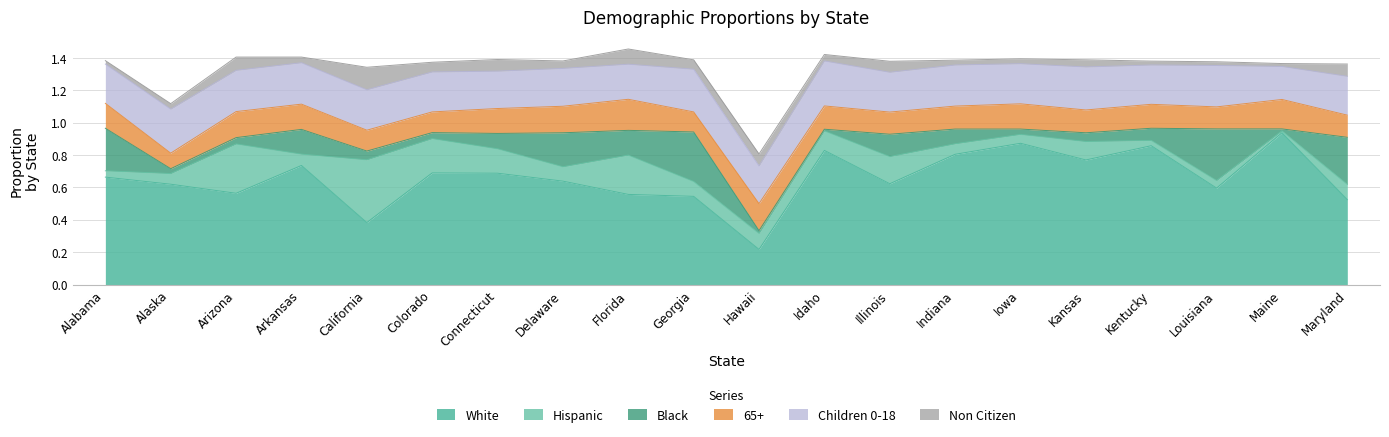

Reading left to right, list all the values displayed in this chart.

White: 0.7	0.6	0.6	0.7	0.4	0.7	0.7	0.6	0.6	0.5	0.2	0.8	0.6	0.8	0.9	0.8	0.9	0.6	0.9	0.5
Hispanic: 0.0	0.1	0.3	0.1	0.4	0.2	0.2	0.1	0.2	0.1	0.1	0.1	0.2	0.1	0.1	0.1	0.0	0.0	0.0	0.1
Black: 0.3	0.0	0.0	0.2	0.1	0.0	0.1	0.2	0.2	0.3	0.0	0.0	0.1	0.1	0.0	0.1	0.1	0.3	0.0	0.3
Non Citizen: 0.0	0.0	0.1	0.0	0.1	0.1	0.1	0.0	0.1	0.1	0.1	0.0	0.1	0.0	0.0	0.0	0.0	0.0	0.0	0.1
65+: 0.2	0.1	0.2	0.2	0.1	0.1	0.2	0.2	0.2	0.1	0.2	0.1	0.1	0.1	0.2	0.1	0.1	0.1	0.2	0.1
Children 0-18: 0.2	0.3	0.3	0.3	0.2	0.2	0.2	0.2	0.2	0.3	0.2	0.3	0.2	0.3	0.2	0.3	0.2	0.3	0.2	0.2